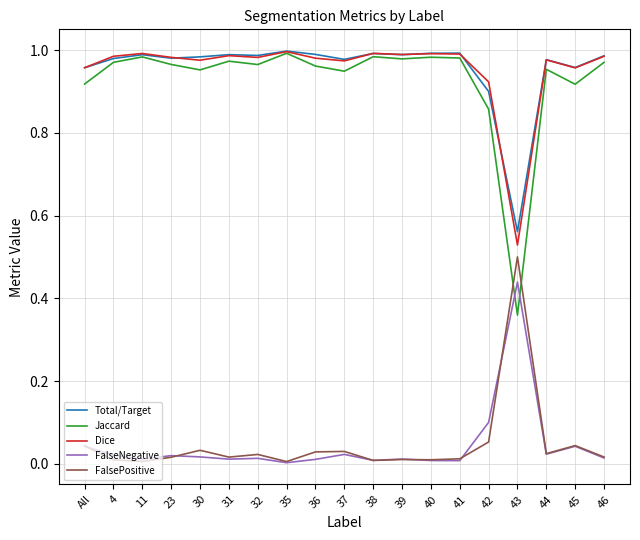

Is it true that Jaccard equals 1.7 at 35?

False